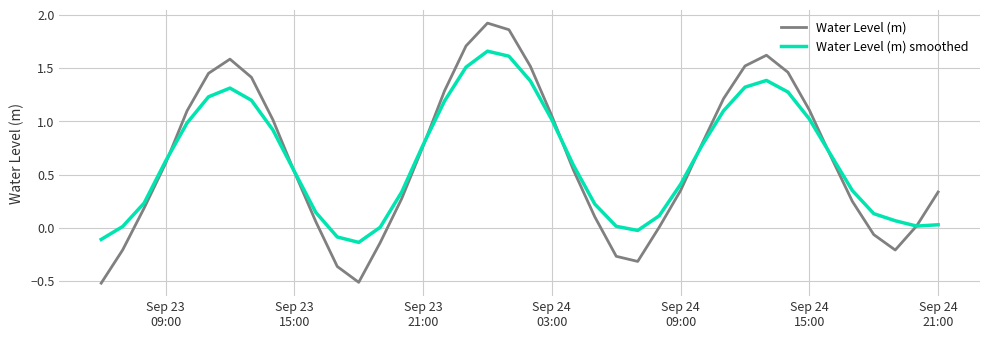

Rank the series by their maximum value, from highest to lowest.

Water Level (m), Water Level (m) smoothed